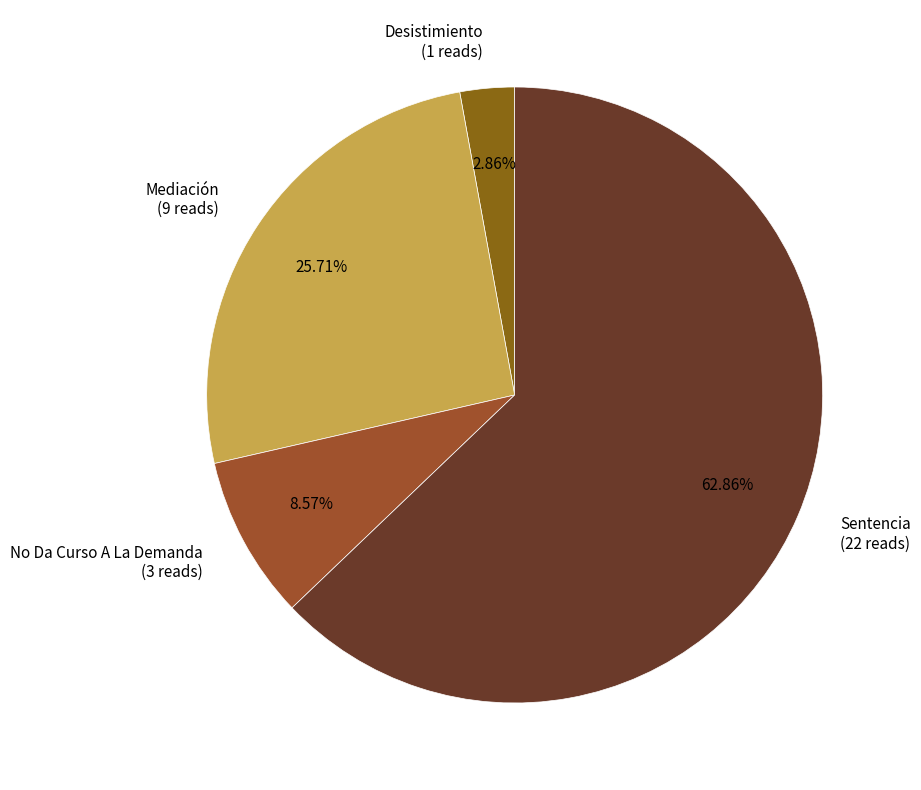

To the nearest percent, what is the average slice percentage?

25%